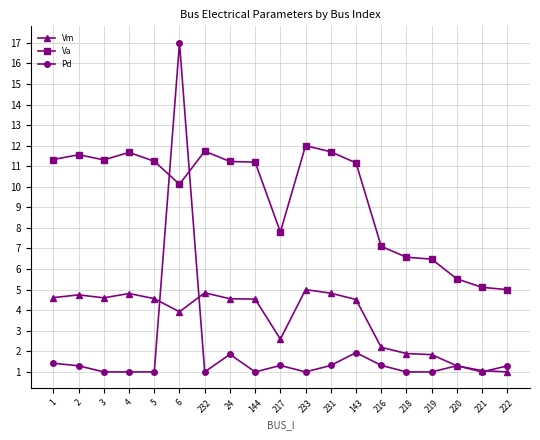

How many data points in Va are less than 11?

8